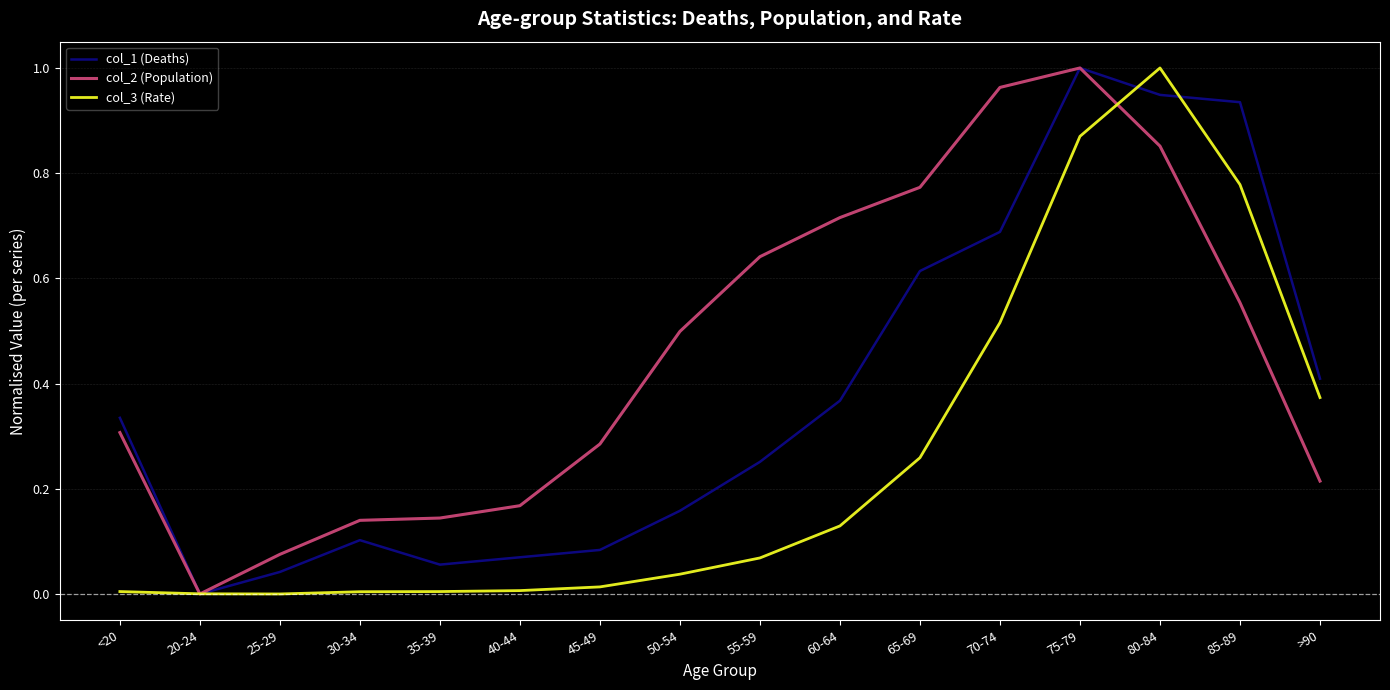

True or false: col_1 (Deaths) has a value of 0.1 at 40-44.

True